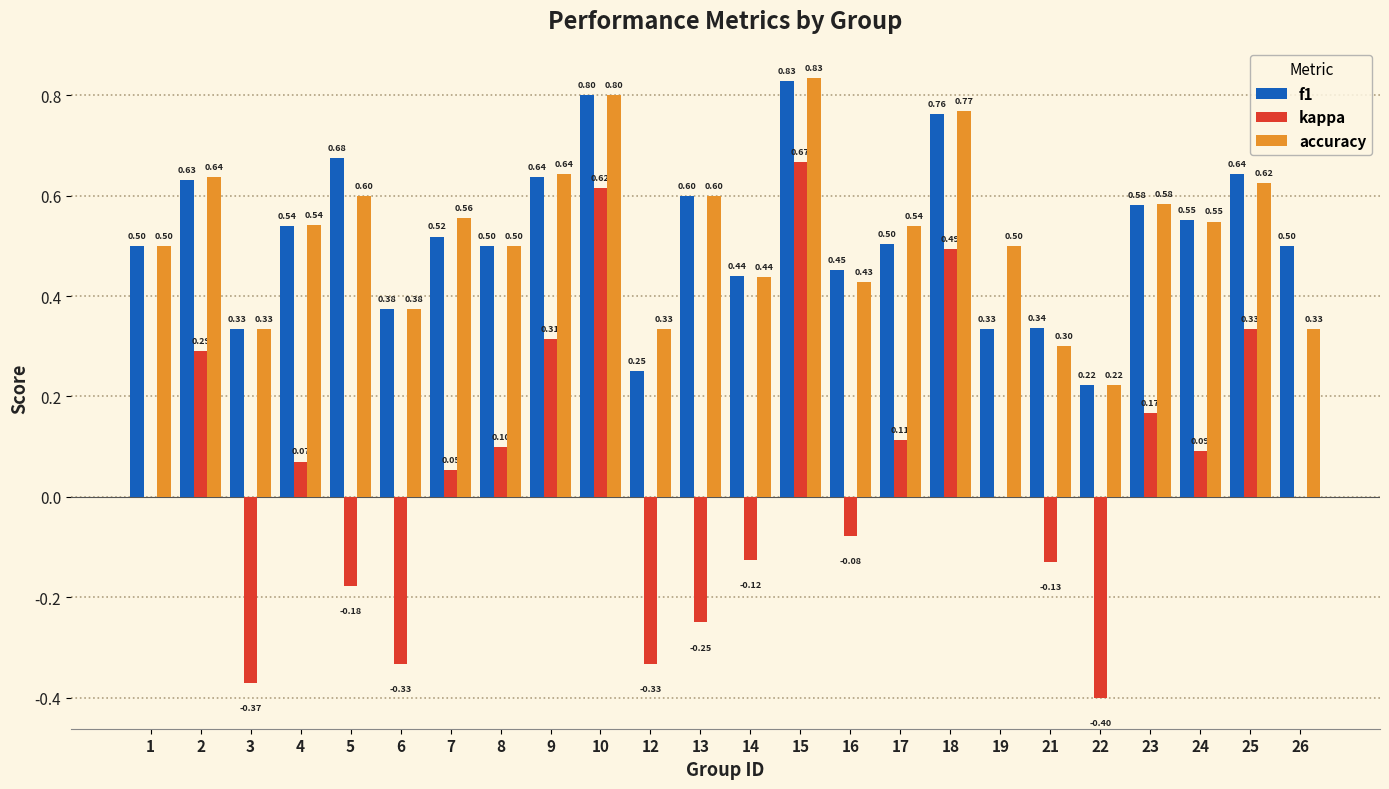

Which series has the widest spread of values?

kappa